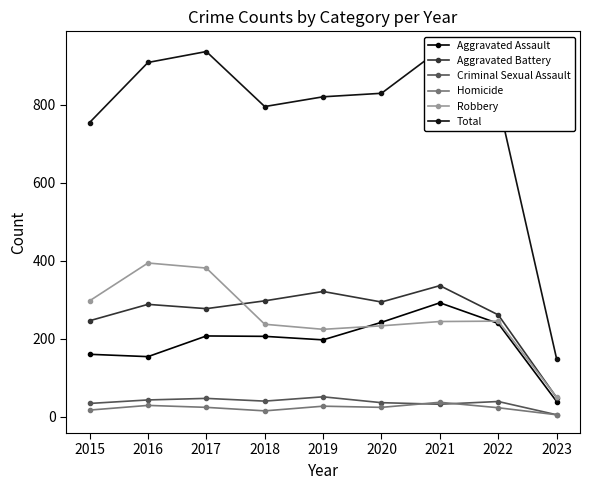

Which series has the largest total across all categories?

Total